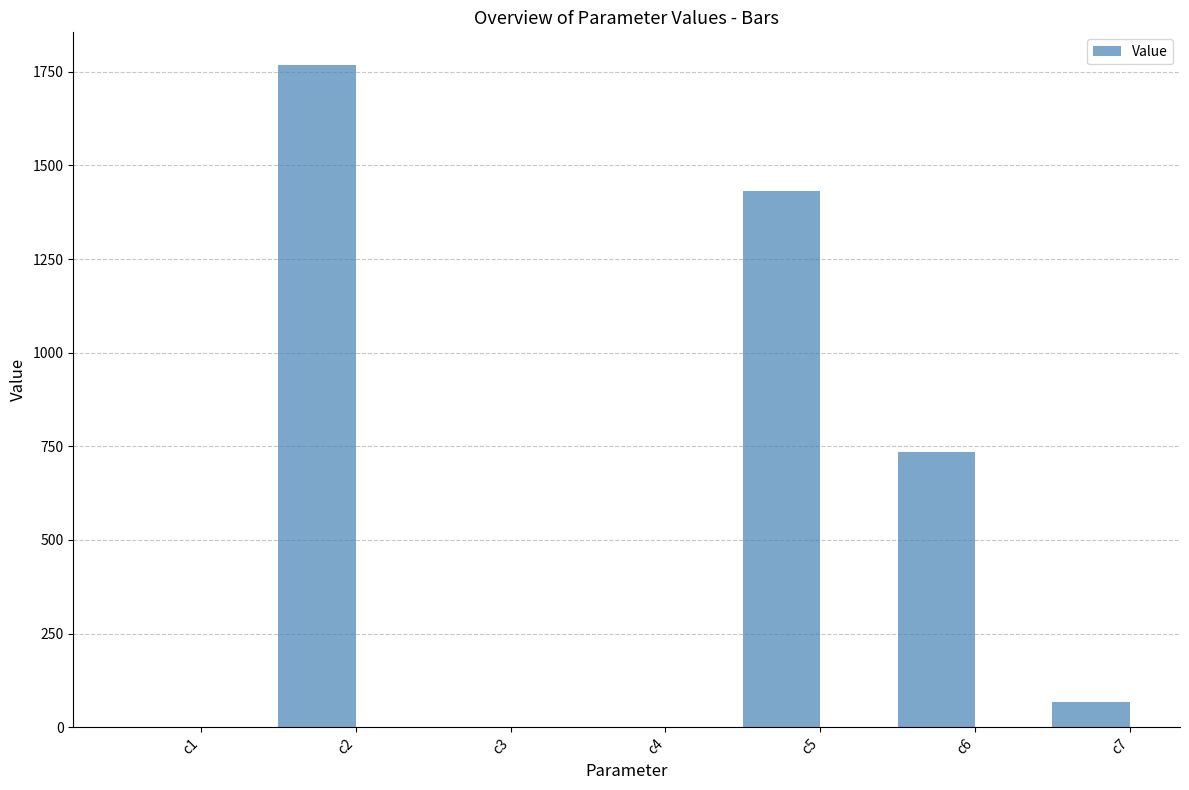

What is the greatest value displayed?

1766.8